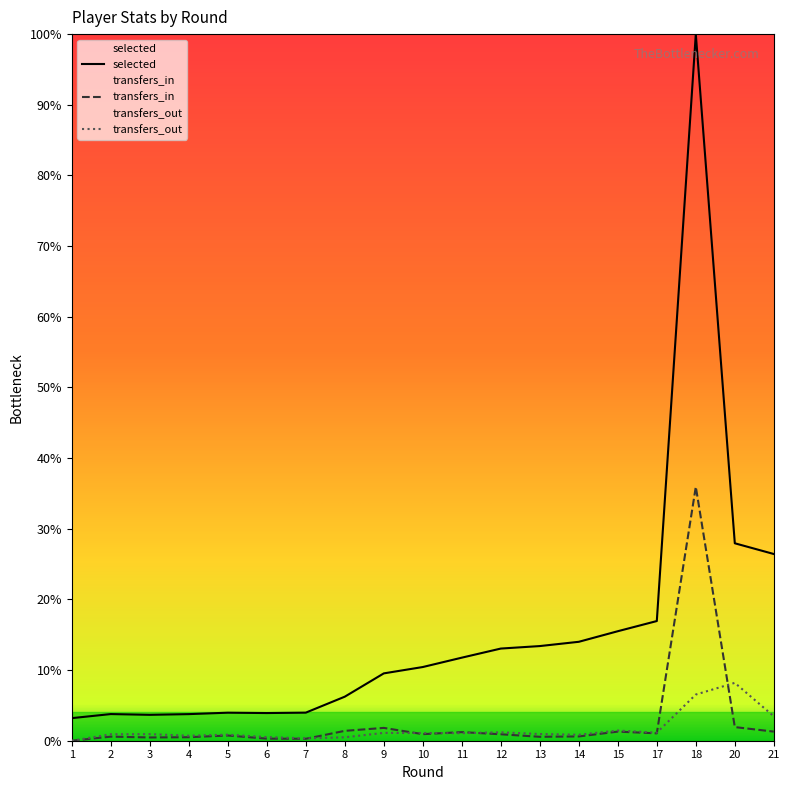

Rank the series at 21 from highest to lowest value.

selected, transfers_out, transfers_in